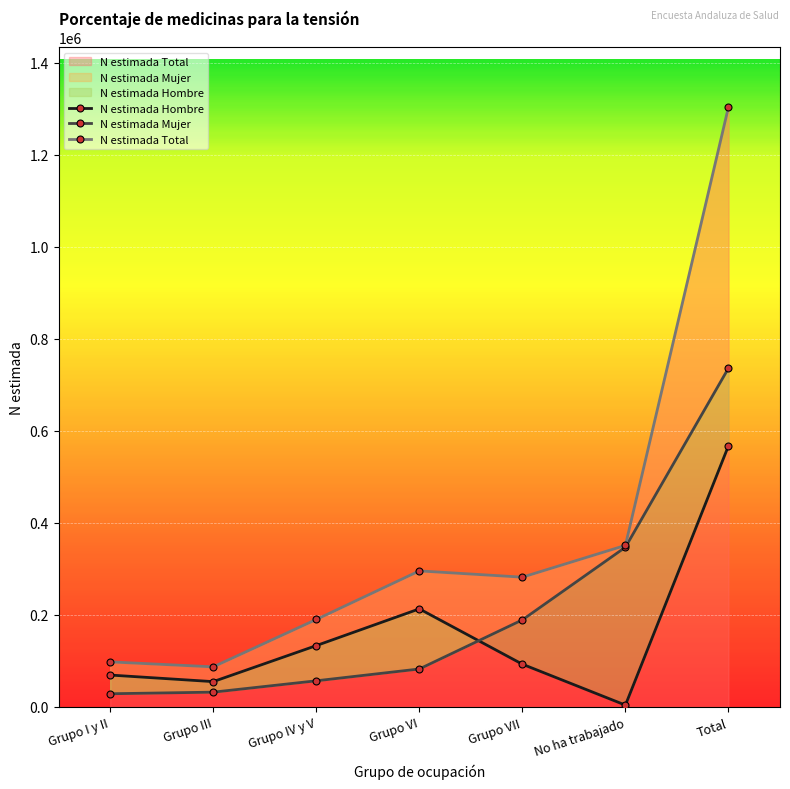

Which series has the widest spread of values?

N estimada Total